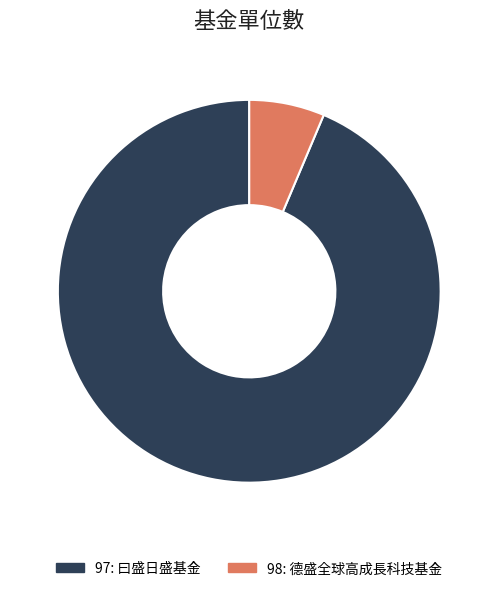

Does 98 represent more than half of the total?

No